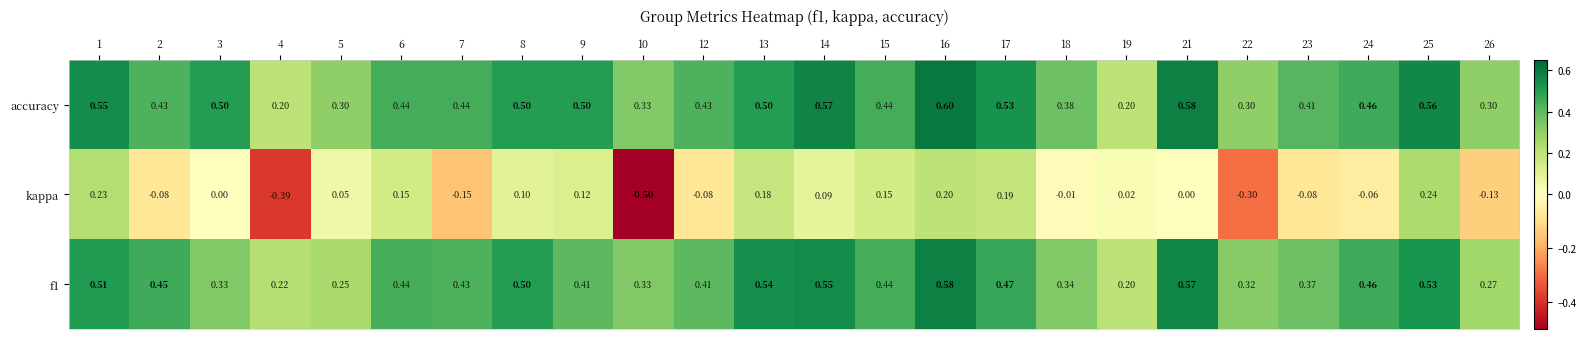

Which series has the widest spread of values?

kappa